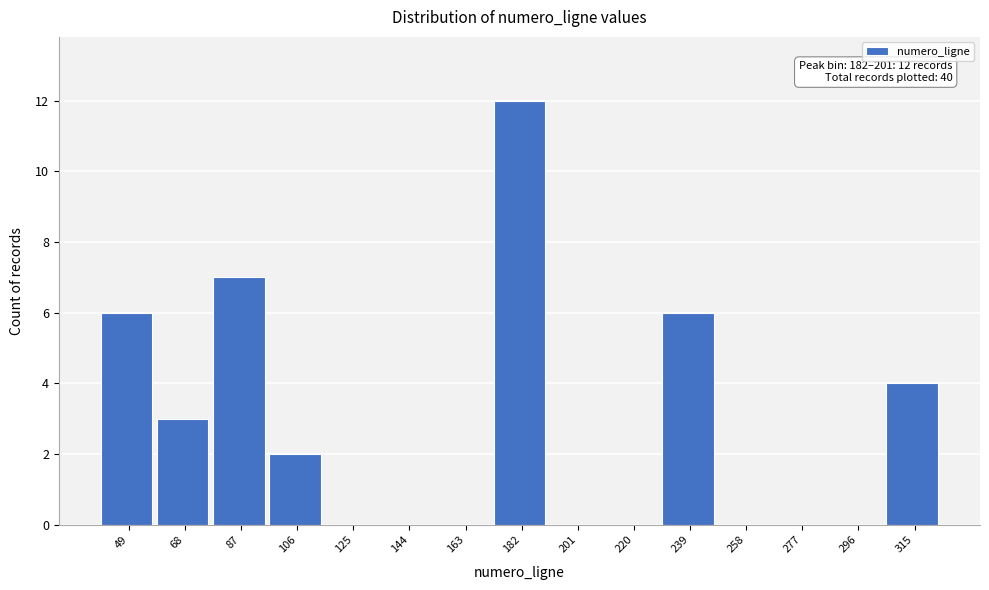

Reading left to right, extract all data points from this chart.

49=6	68=3	87=7	106=2	125=0	144=0	163=0	182=12	201=0	220=0	239=6	258=0	277=0	296=0	315=4